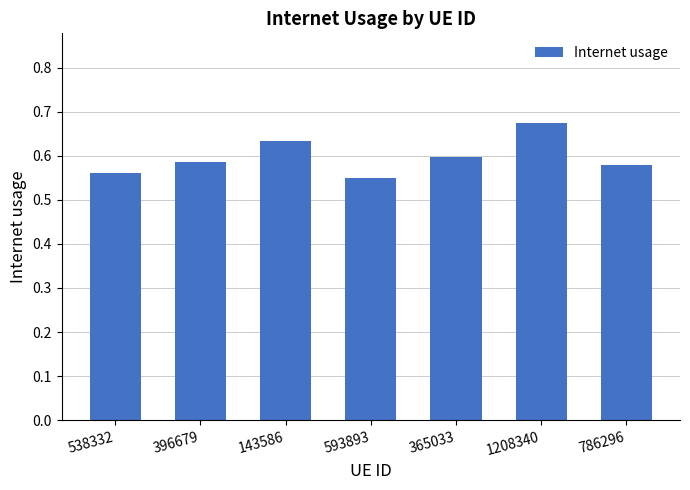

The value at 593893 is 0.8. True or false?

False